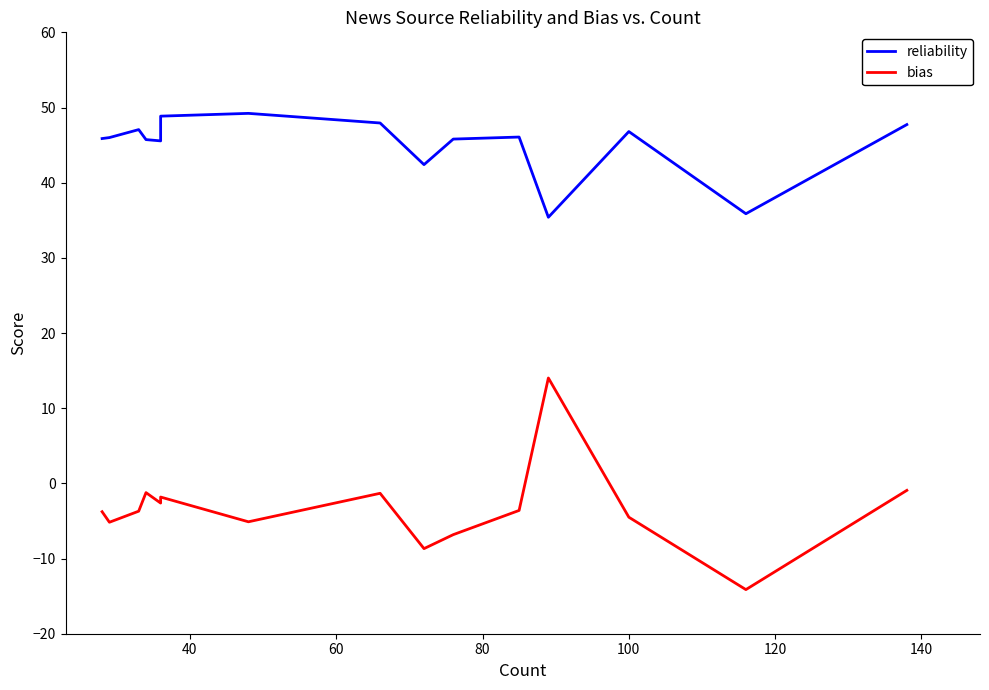

Is it true that reliability equals 18.7 at 120?

False